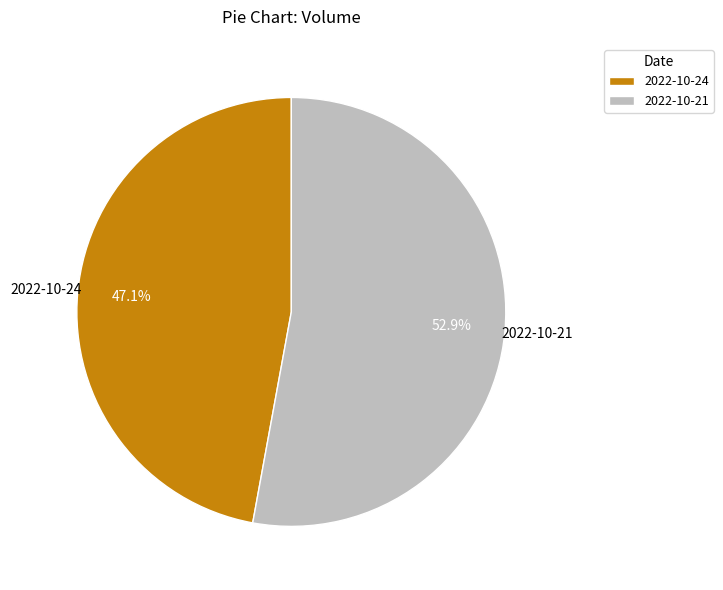

Does 2022-10-24 represent more than half of the total?

No